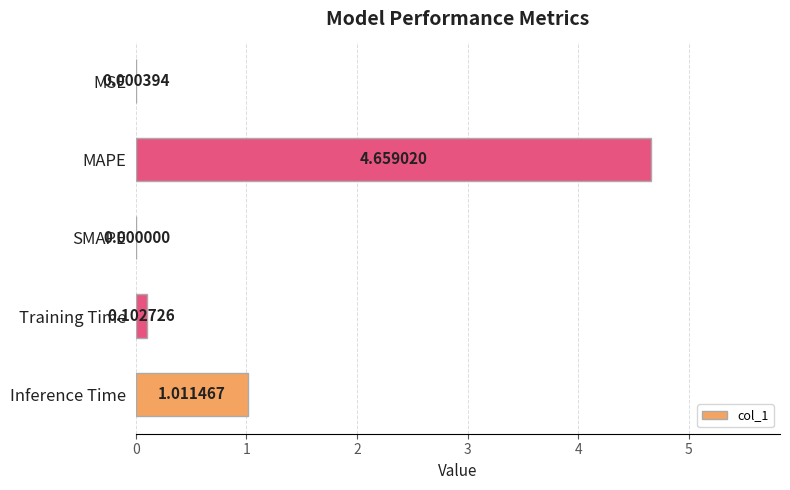

What is the sum of all values?

5.8